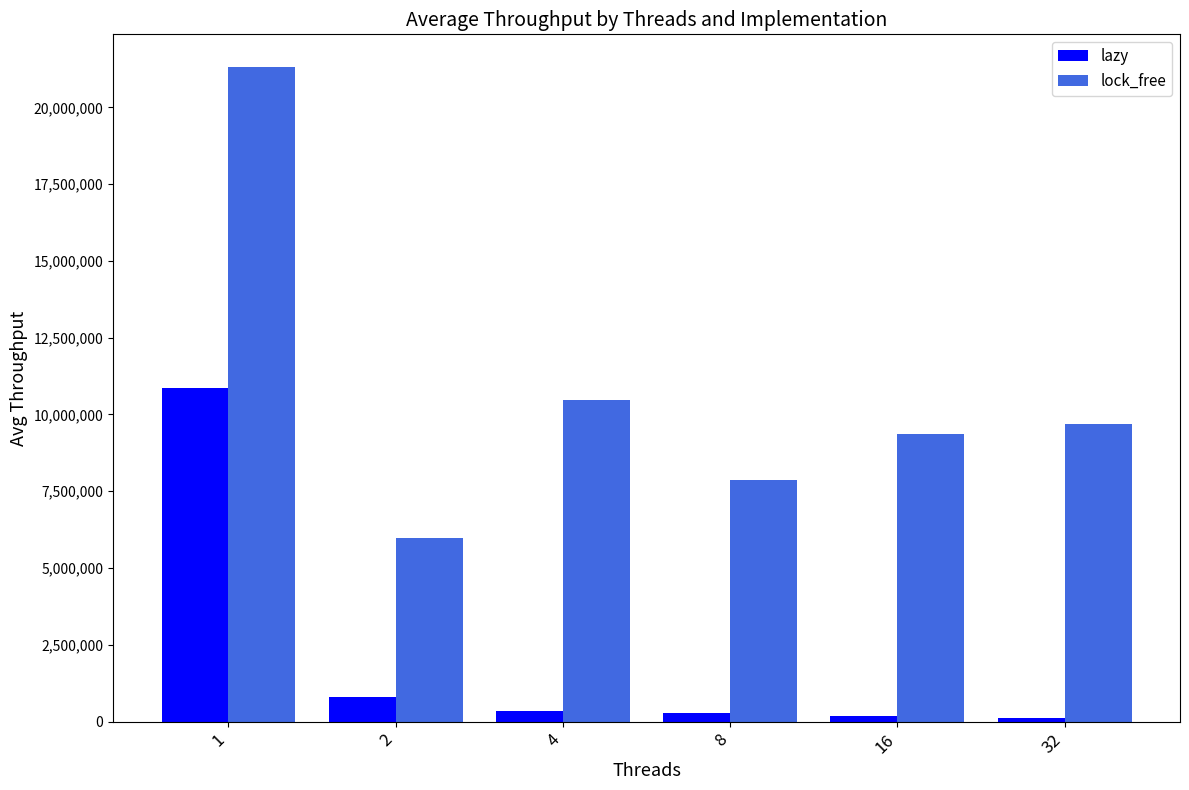

What is the value of the lazy bar at the 6th from the left?

103605